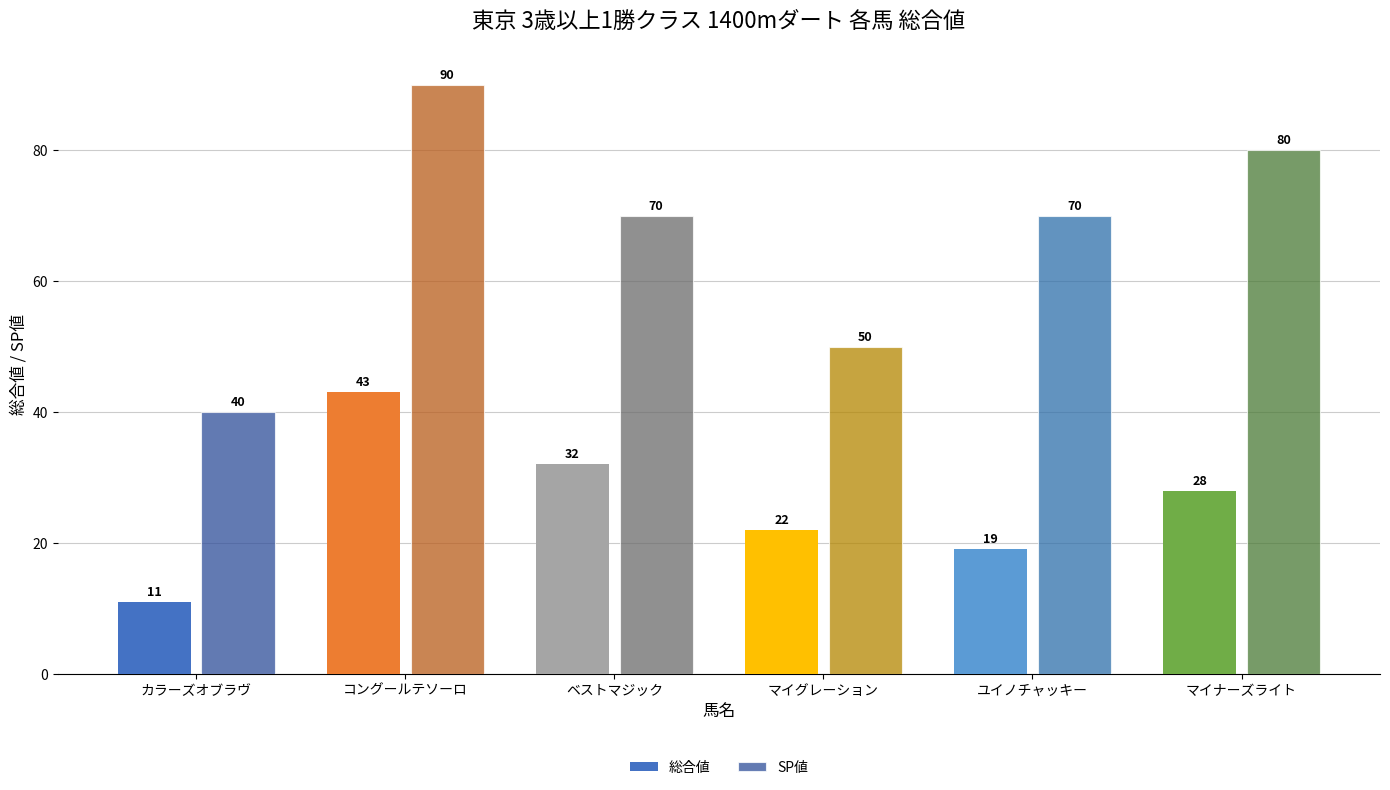

What position from the right is コングールテソーロ?

5